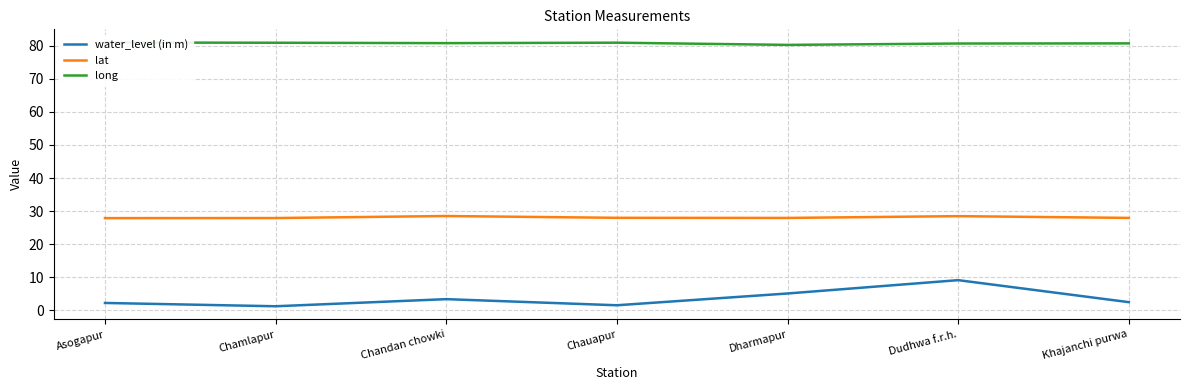

What is the sum of all lat values?

196.7